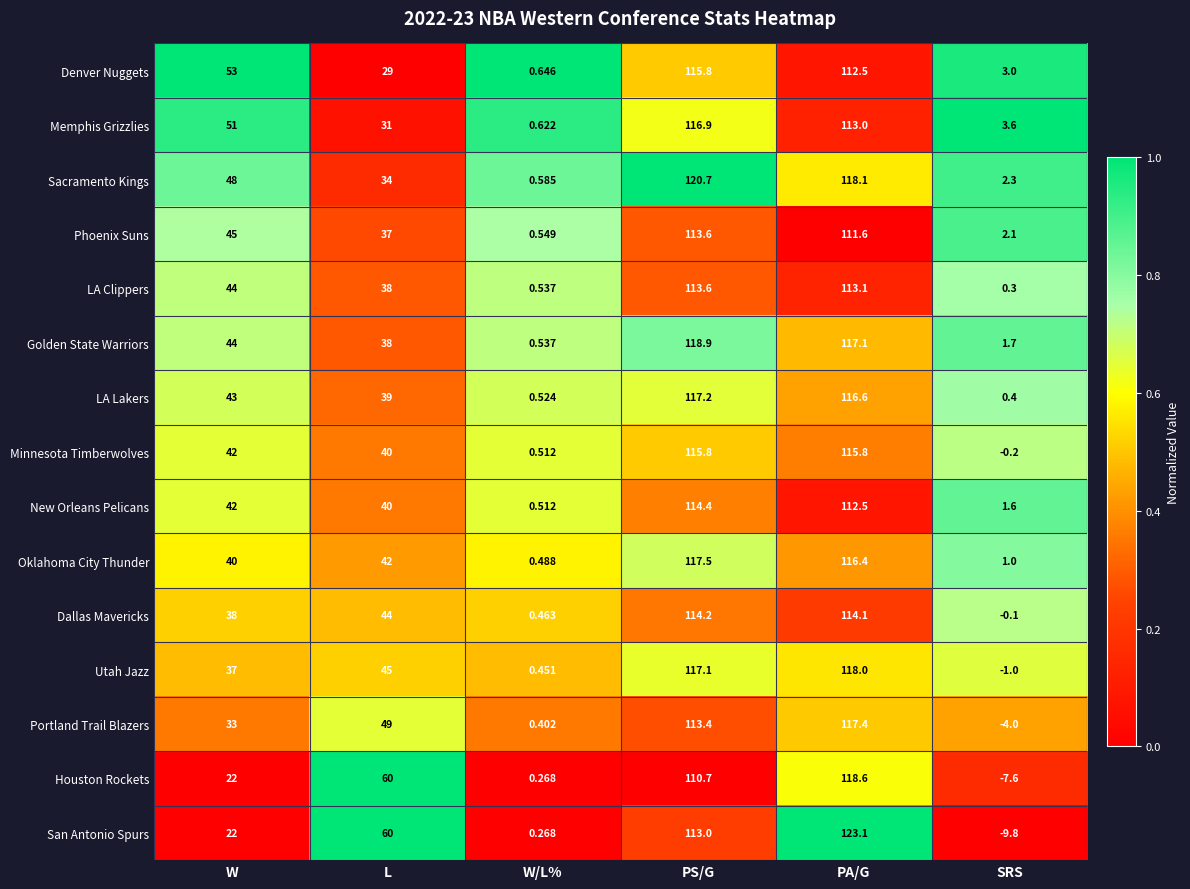

List the labels in order of Dallas Mavericks value, largest first.

PS/G, PA/G, L, W, W/L%, SRS